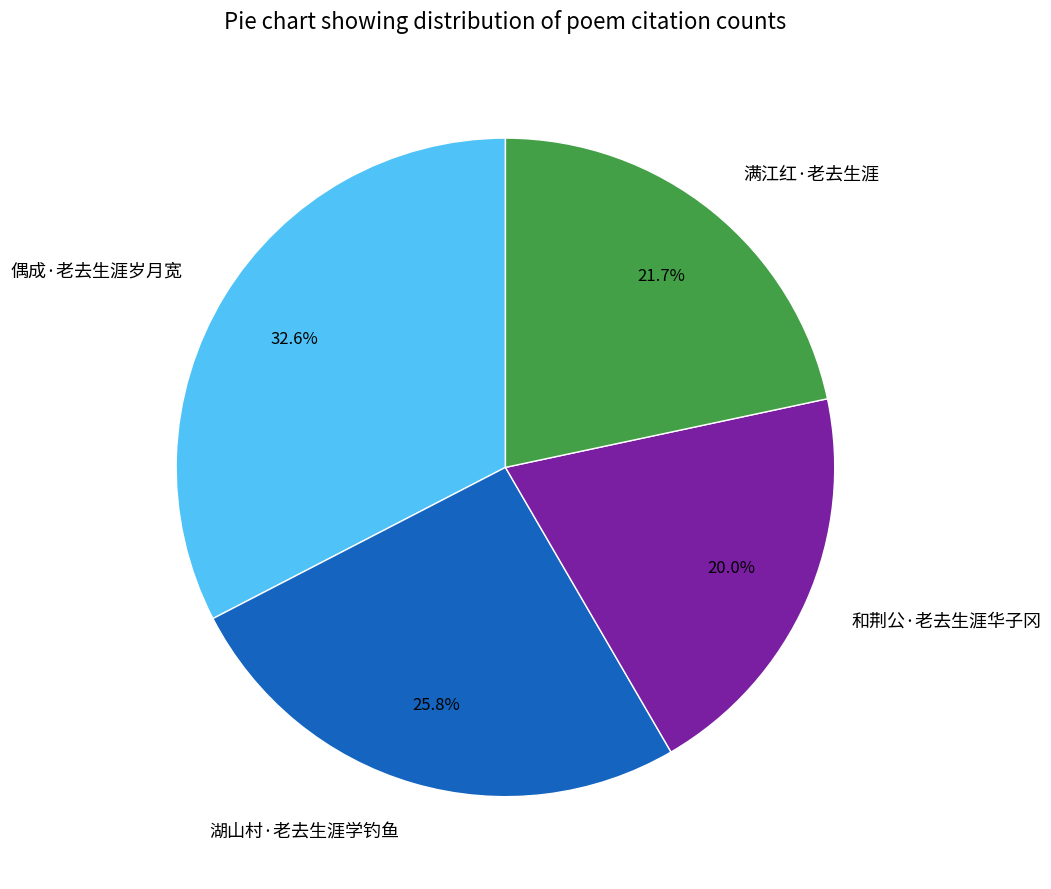

Which category has the biggest portion of the pie?

偶成·老去生涯岁月宽